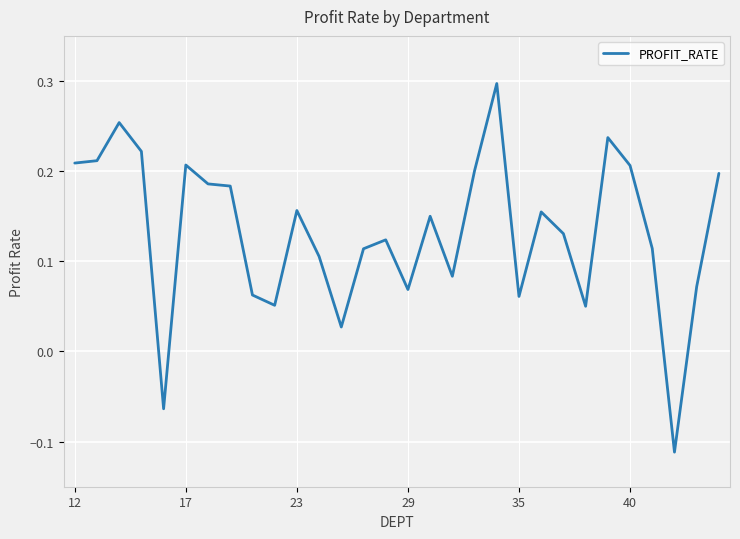

What is the difference between the maximum and minimum values?

0.4